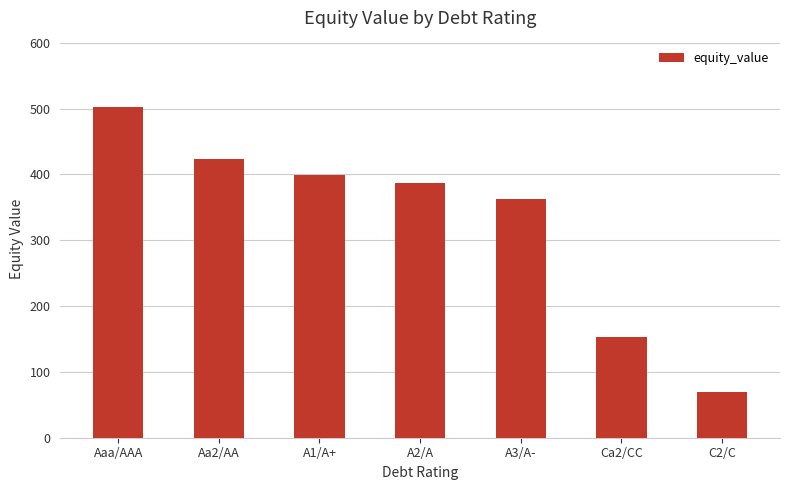

How many values exceed 387?

4